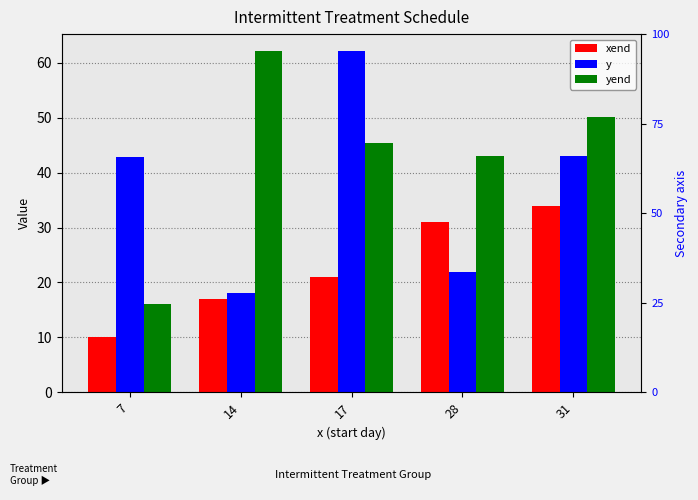

Is it true that yend equals 50.2 at 31?

True